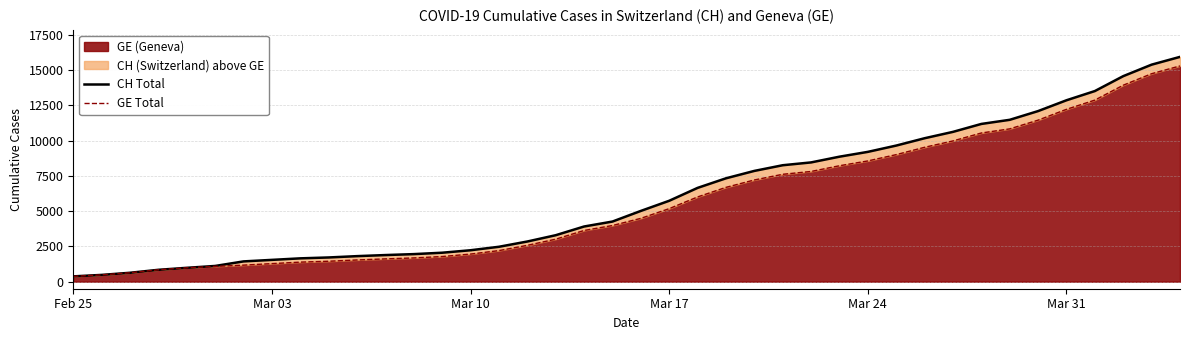

Rank the series by their average value, from highest to lowest.

CH Total, GE Total